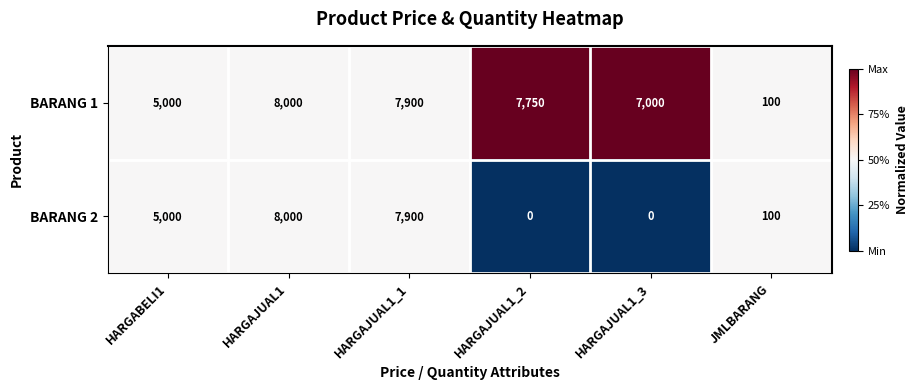

Rank the series by their average value, from lowest to highest.

BARANG 2, BARANG 1